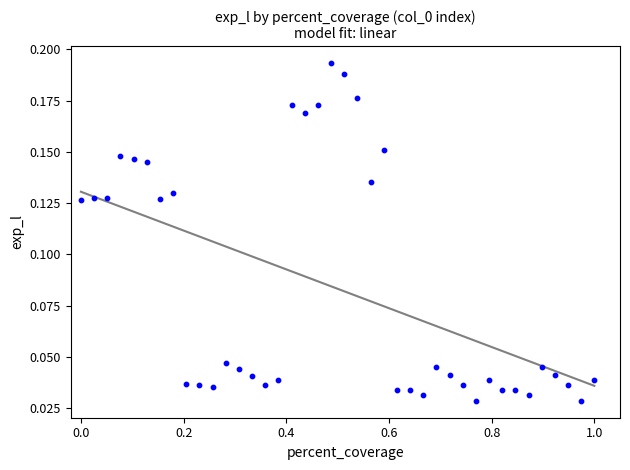

What is the range of X values (max minus min)?

1.0